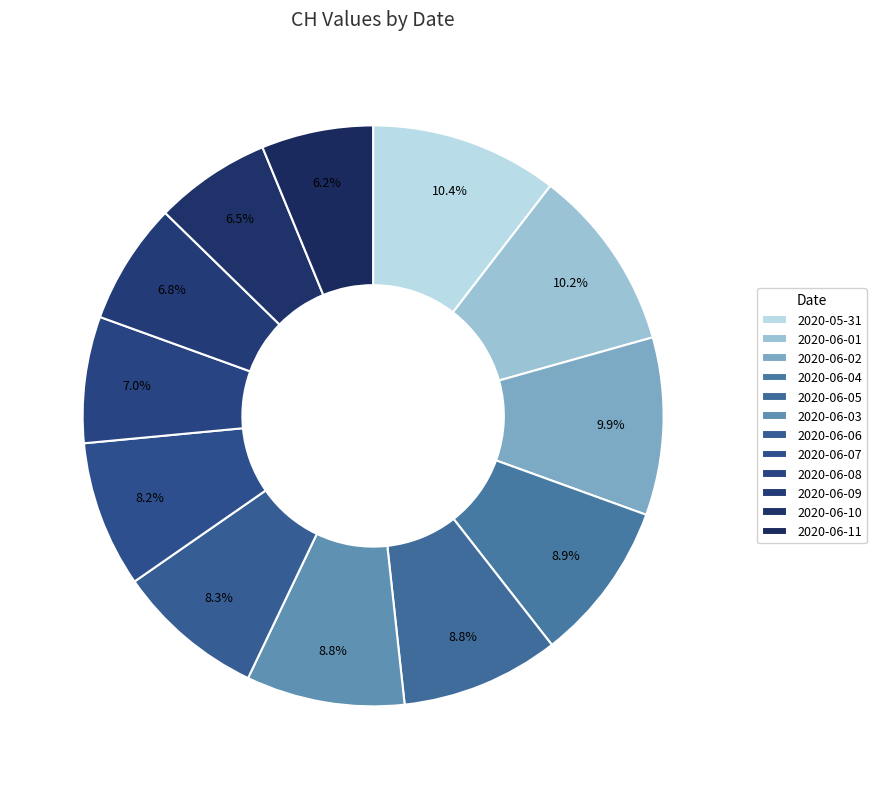

How many slices are in this pie chart?

12